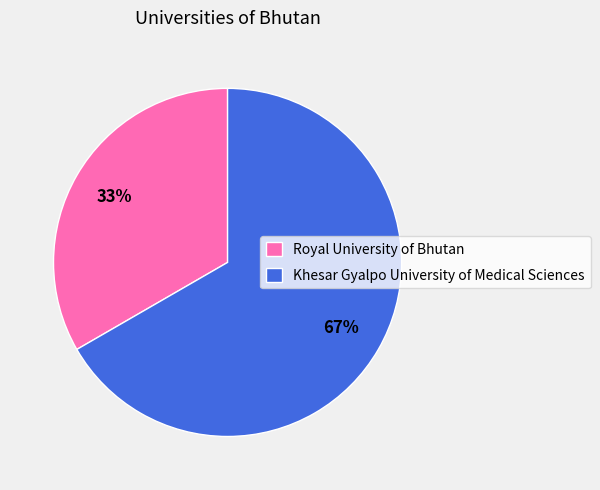

To the nearest percent, what portion does Khesar Gyalpo University of Medical Sciences represent?

67%